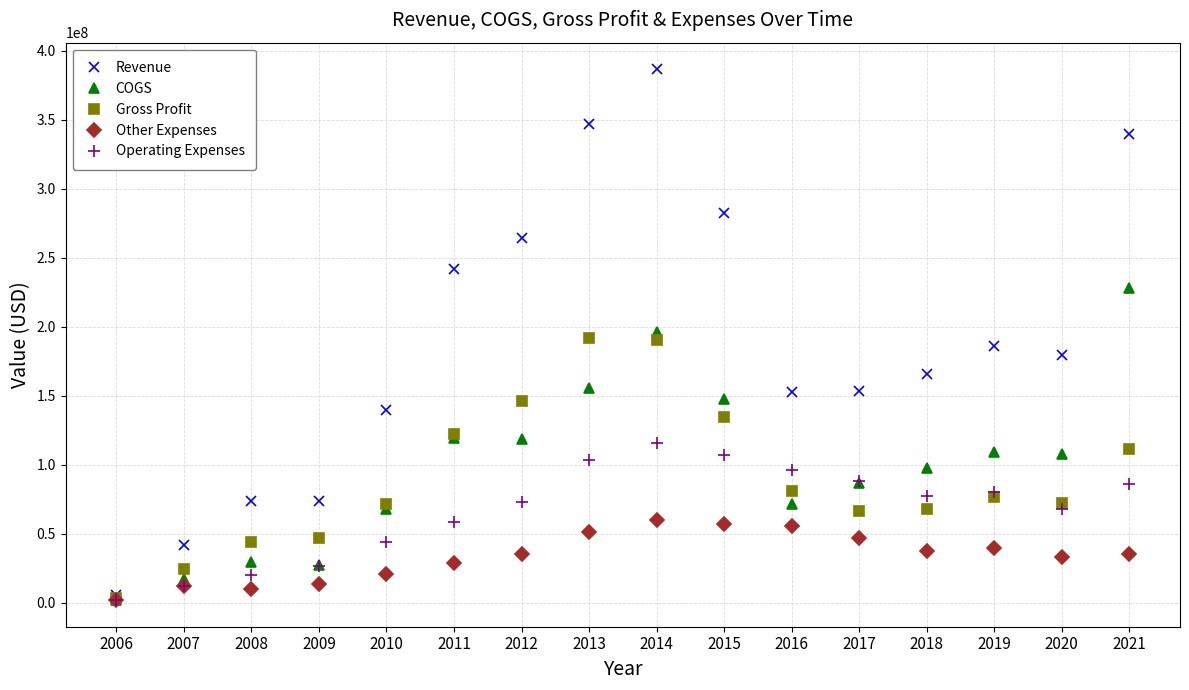

What are all the series names shown in the legend?

Revenue, COGS, Gross Profit, Other Expenses, Operating Expenses